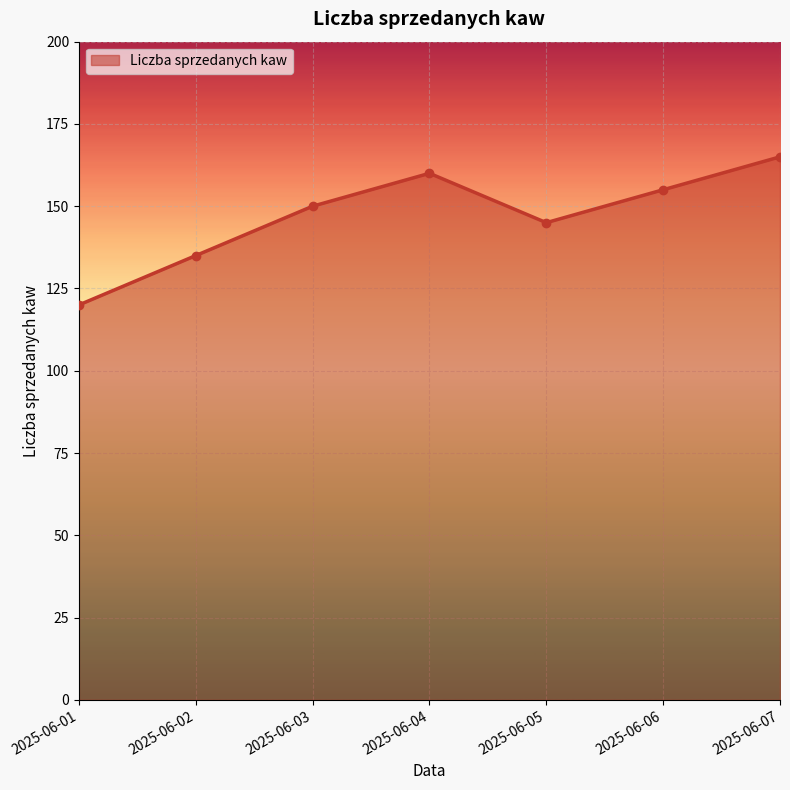

How many categories are shown in the chart?

7